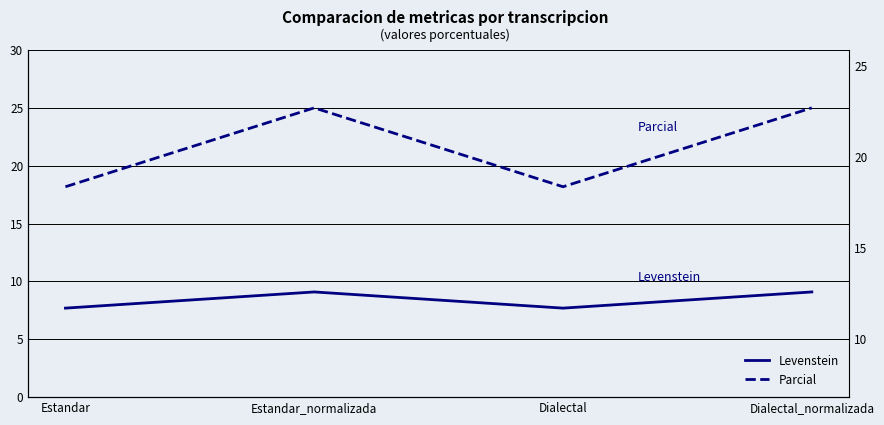

True or false: Levenstein has more than 1 points higher than both neighbors.

False